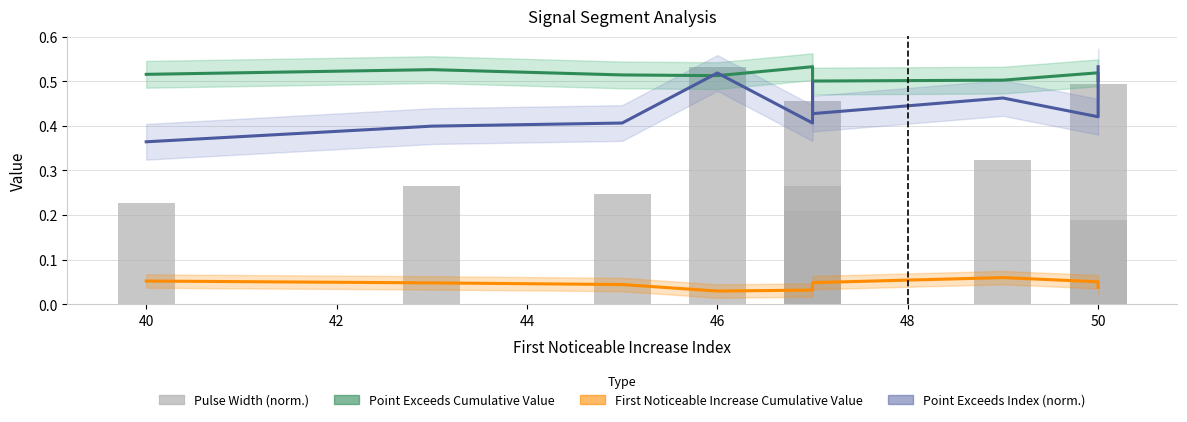

What is the sum of all Point Exceeds Index (norm.) values?

4.4